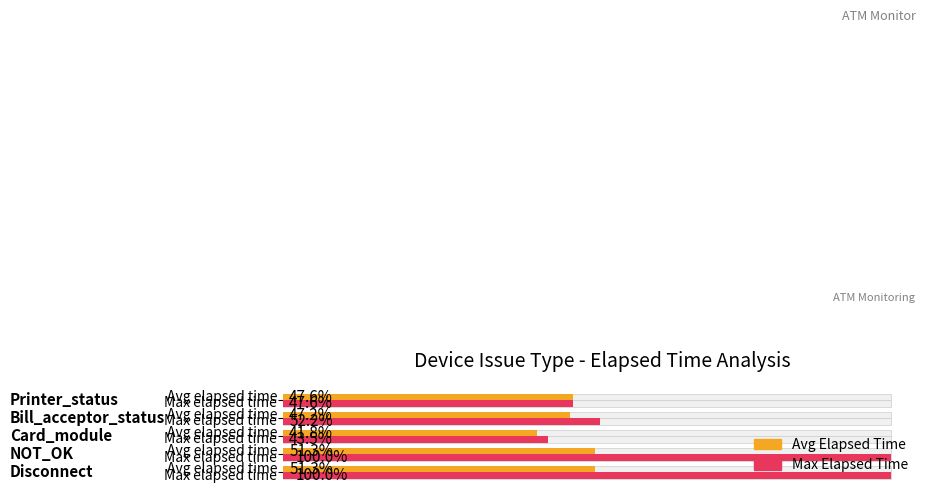

The value of Avg Elapsed Time at 80000 is 76459. True or false?

False